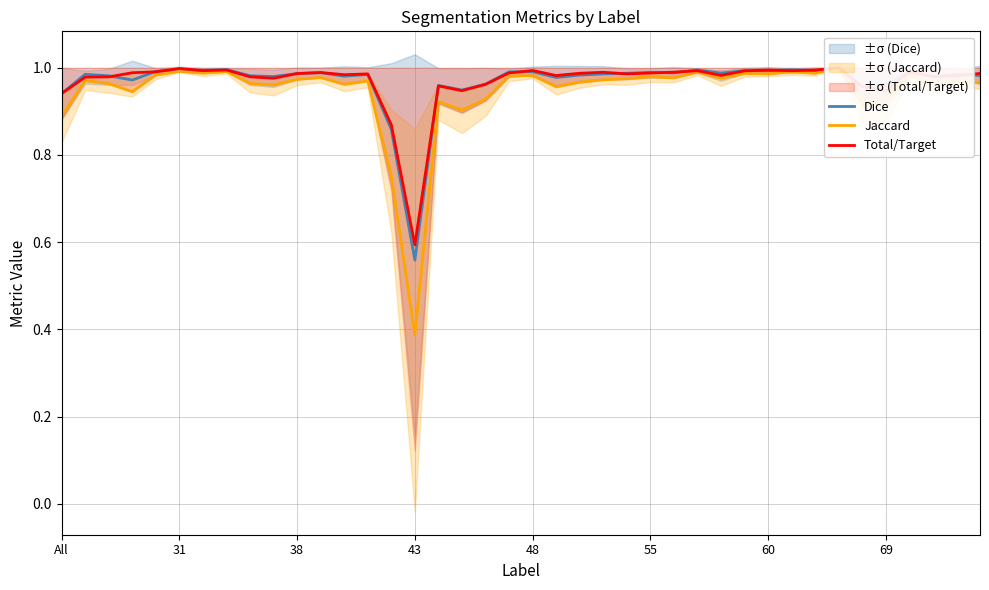

At how many categories does at least one series exceed 0?

40